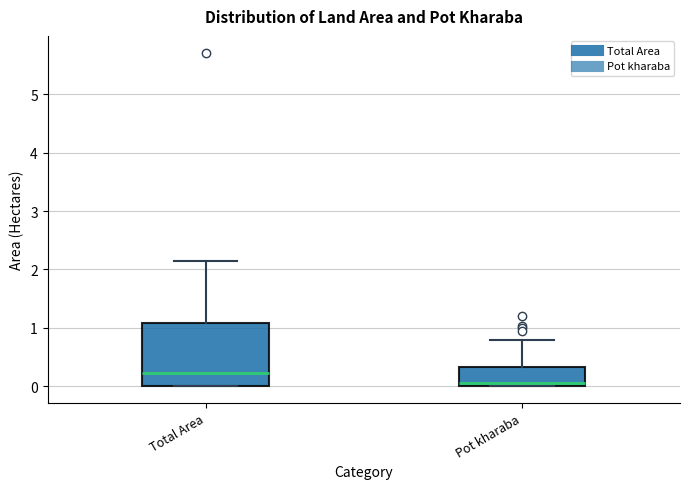

Reading left to right, transcribe this box plot: for each box, give where its median line is, the range the box spans, and where its two whiskers end, as read against the y-axis. The values are not printed on the chart, so give them approximately, as read against the axis.

Total Area: median 0.2, box 0.0 to 1.1, whiskers 0.0 to 2.2
Pot kharaba: median 0.1, box 0.0 to 0.3, whiskers 0.0 to 0.8